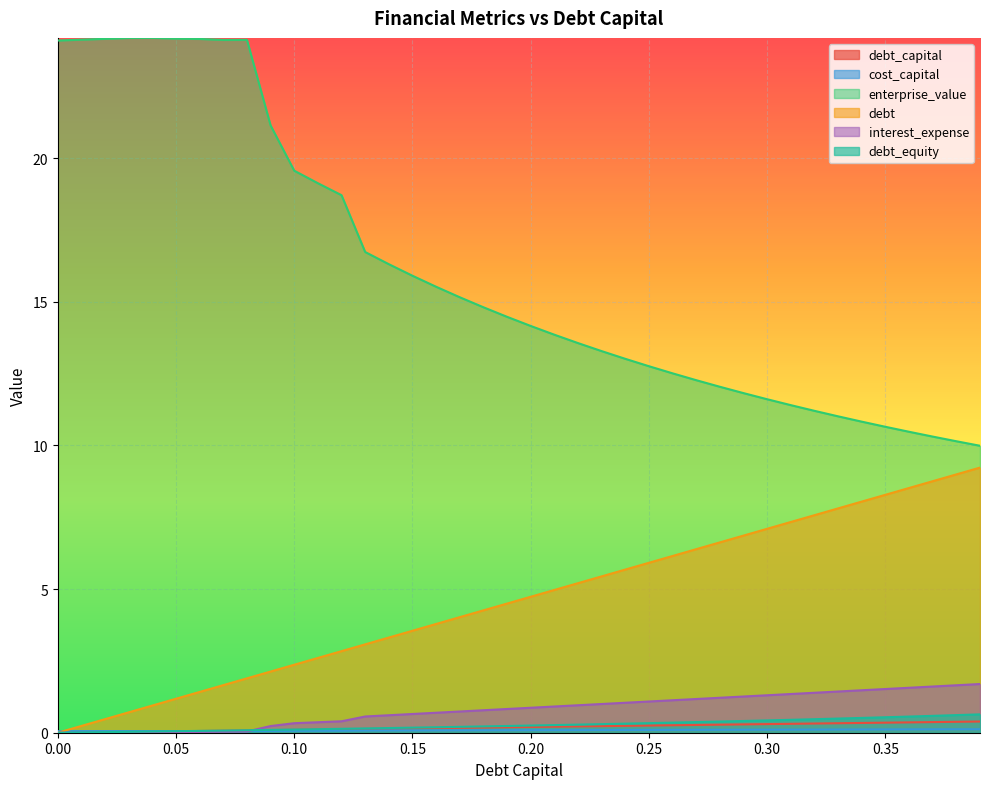

How many data points does each series have?

40